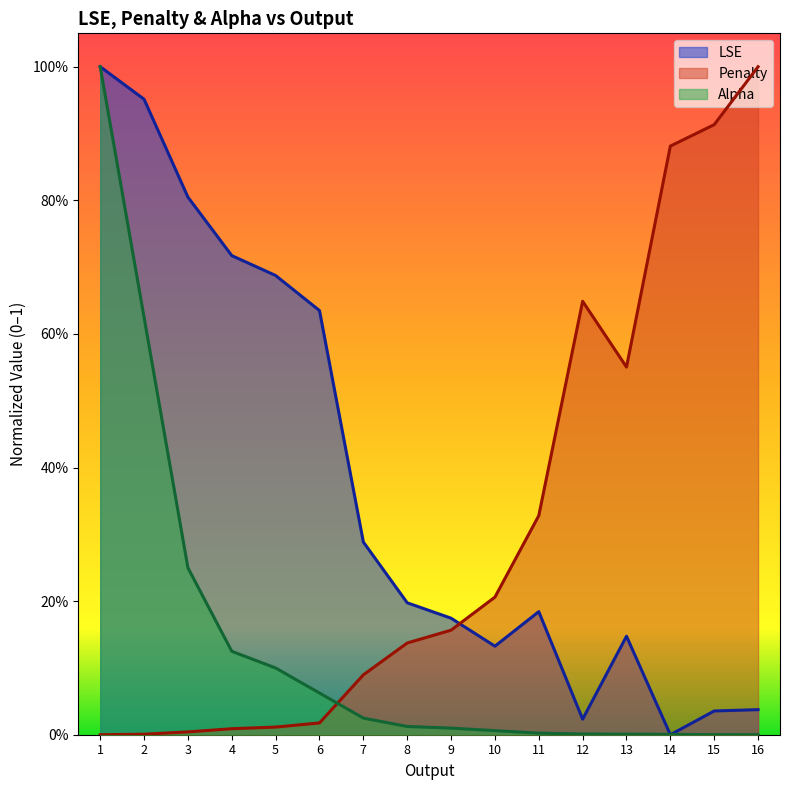

True or false: Penalty has a value of 0.0 at 1.

True